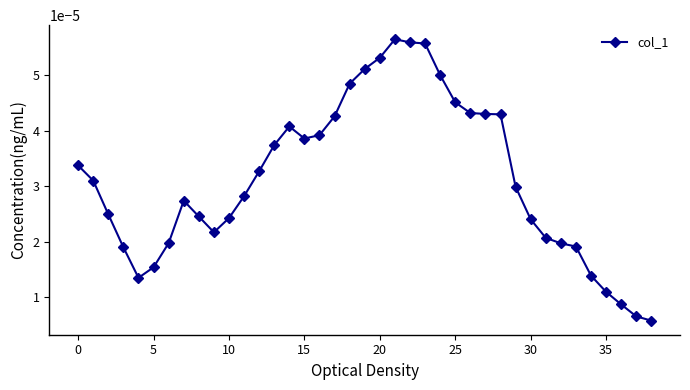

True or false: the data has more than 2 interior local peaks.

True